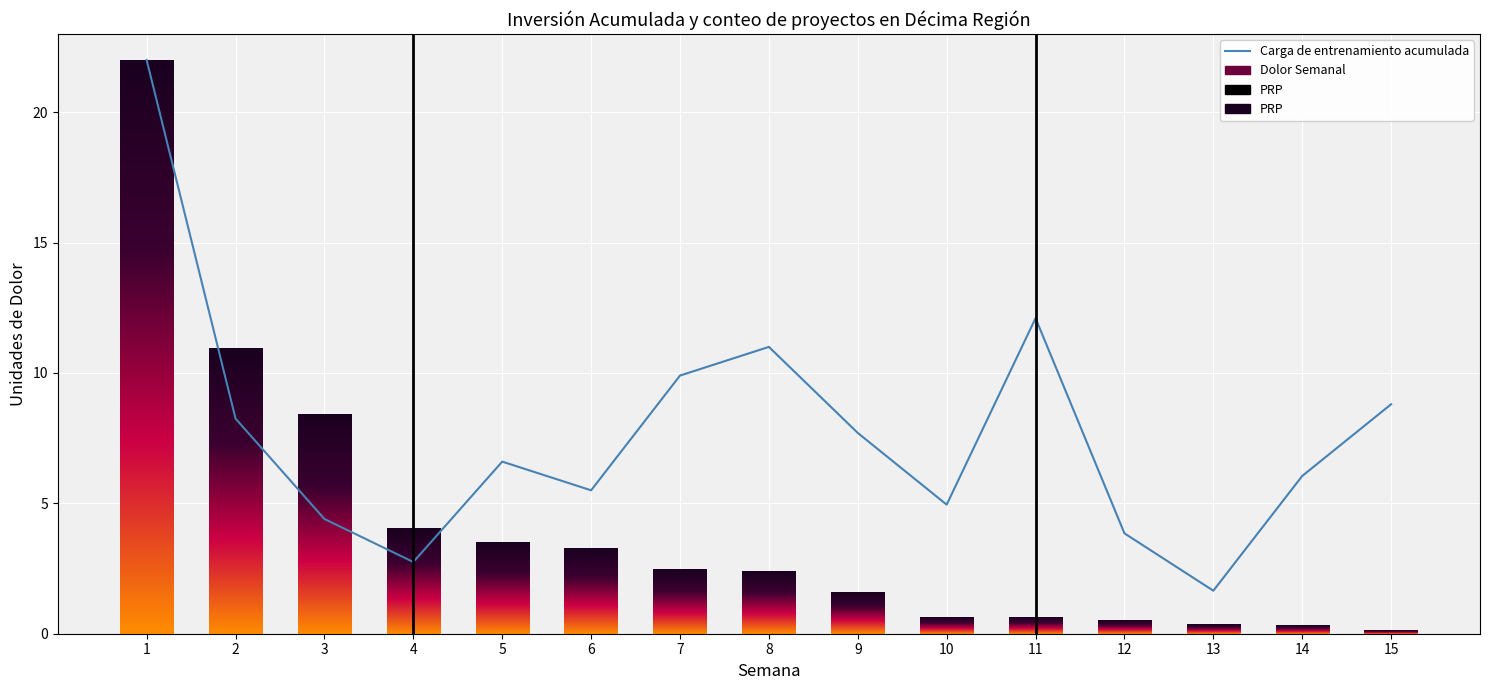

What is the difference between the maximum and second lowest values in the Count series?

19.2